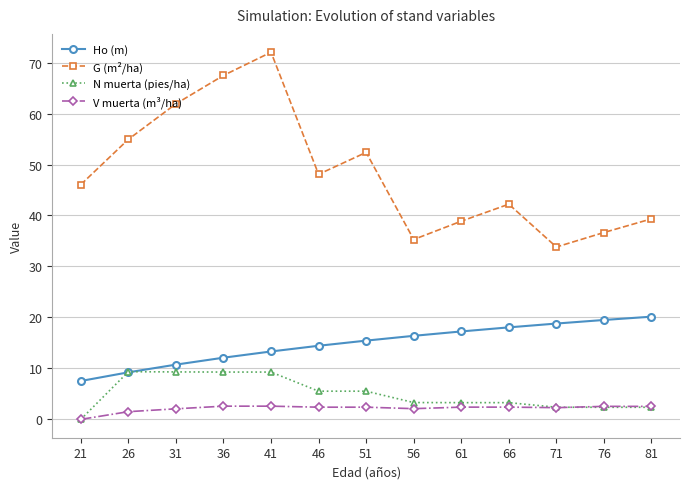

What are all the series names shown in the legend?

Ho (m), G (m²/ha), N muerta (pies/ha), V muerta (m³/ha)